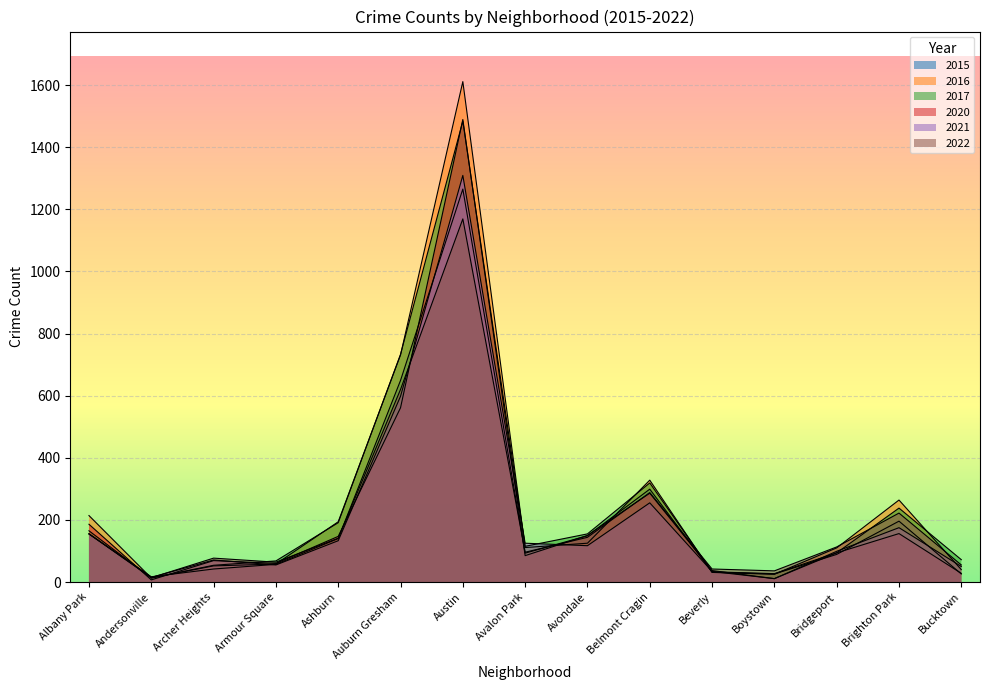

Reading right to left, what are all the values shown in this chart?

2017: Bucktown=72	Brighton Park=238	Bridgeport=94	Boystown=27	Beverly=33	Belmont Cragin=319	Avondale=155	Avalon Park=115	Austin=1484	Auburn Gresham=733	Ashburn=191	Armour Square=68	Archer Heights=54	Andersonville=13	Albany Park=165
2015: Bucktown=26	Brighton Park=196	Bridgeport=89	Boystown=26	Beverly=32	Belmont Cragin=299	Avondale=149	Avalon Park=93	Austin=1265	Auburn Gresham=649	Ashburn=140	Armour Square=57	Archer Heights=42	Andersonville=17	Albany Park=155
2021: Bucktown=50	Brighton Park=175	Bridgeport=99	Boystown=11	Beverly=34	Belmont Cragin=255	Avondale=117	Avalon Park=125	Austin=1309	Auburn Gresham=598	Ashburn=133	Armour Square=55	Archer Heights=71	Andersonville=15	Albany Park=155
2016: Bucktown=40	Brighton Park=264	Bridgeport=110	Boystown=25	Beverly=31	Belmont Cragin=328	Avondale=125	Avalon Park=111	Austin=1611	Auburn Gresham=731	Ashburn=194	Armour Square=58	Archer Heights=52	Andersonville=13	Albany Park=214
2022: Bucktown=55	Brighton Park=222	Bridgeport=113	Boystown=36	Beverly=42	Belmont Cragin=288	Avondale=144	Avalon Park=96	Austin=1169	Auburn Gresham=620	Ashburn=141	Armour Square=64	Archer Heights=77	Andersonville=14	Albany Park=155
2020: Bucktown=28	Brighton Park=156	Bridgeport=94	Boystown=11	Beverly=37	Belmont Cragin=286	Avondale=150	Avalon Park=85	Austin=1489	Auburn Gresham=561	Ashburn=147	Armour Square=60	Archer Heights=69	Andersonville=7	Albany Park=186